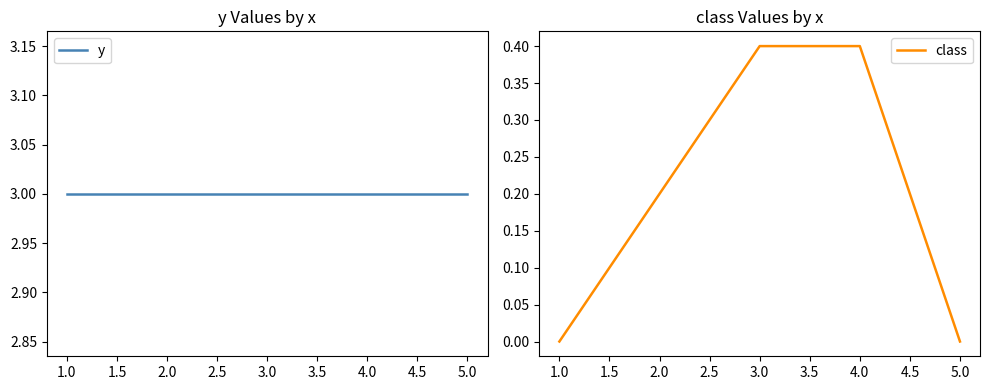

What is the maximum value shown in the chart?

3.0